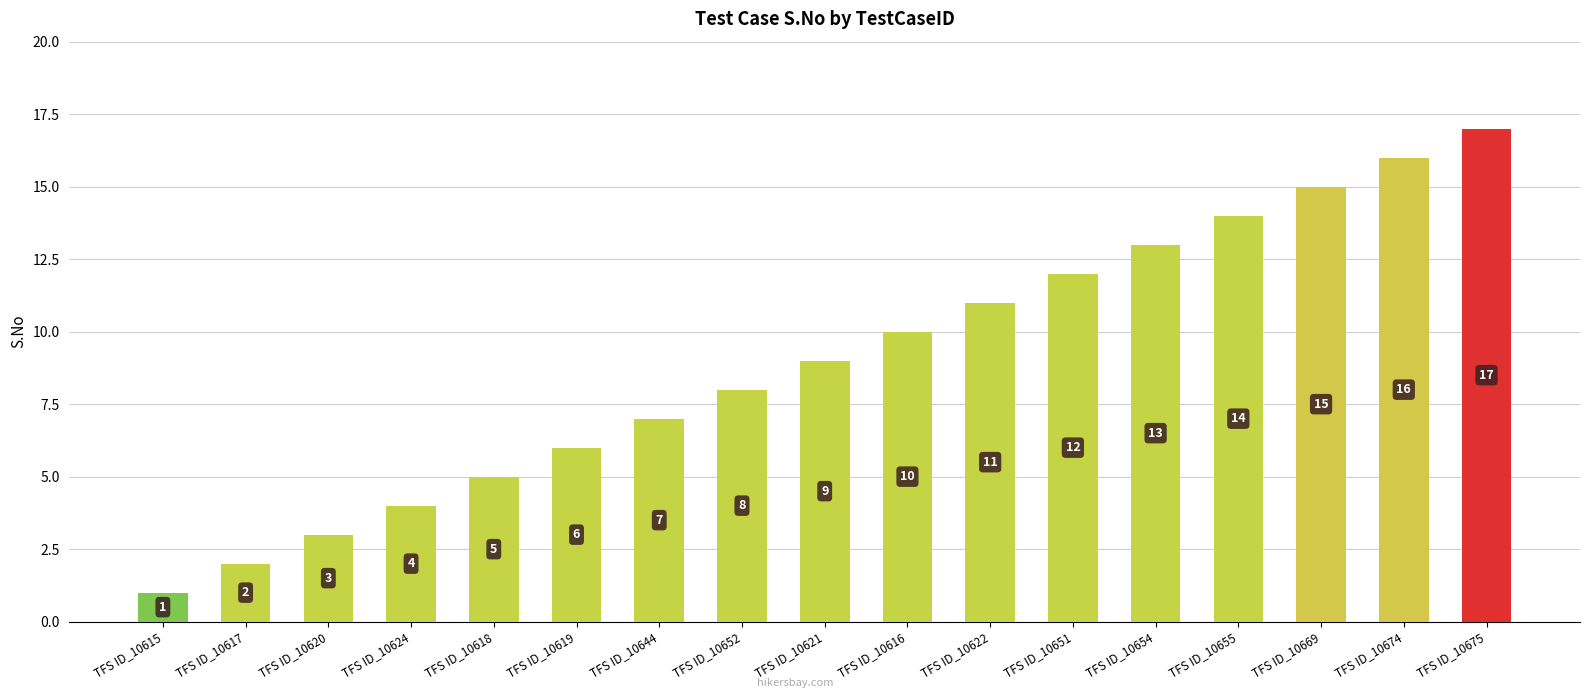

Count the number of data series in this chart.

1